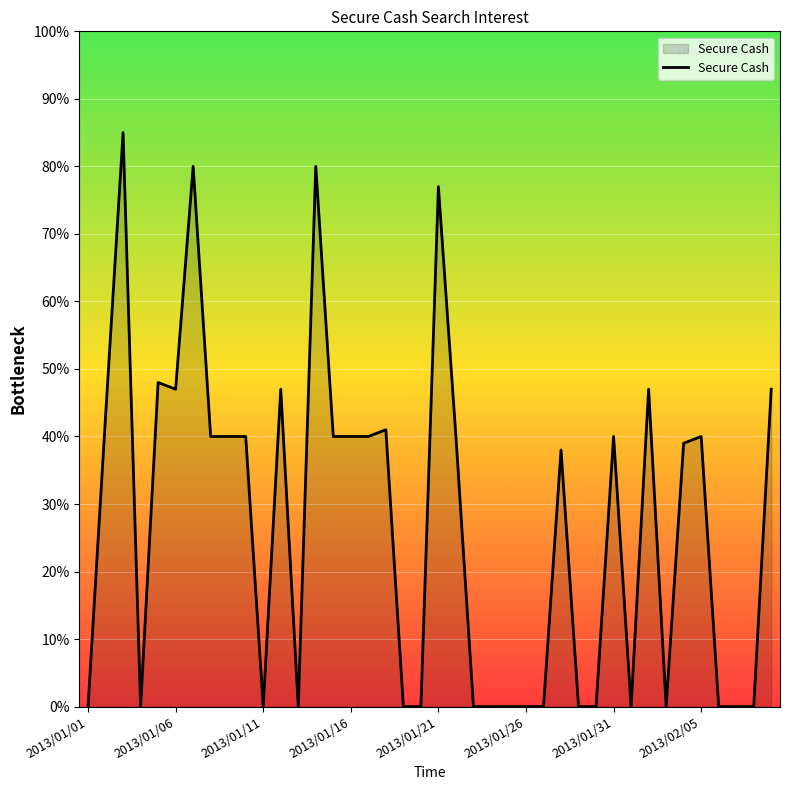

What is the maximum value shown in the chart?

85